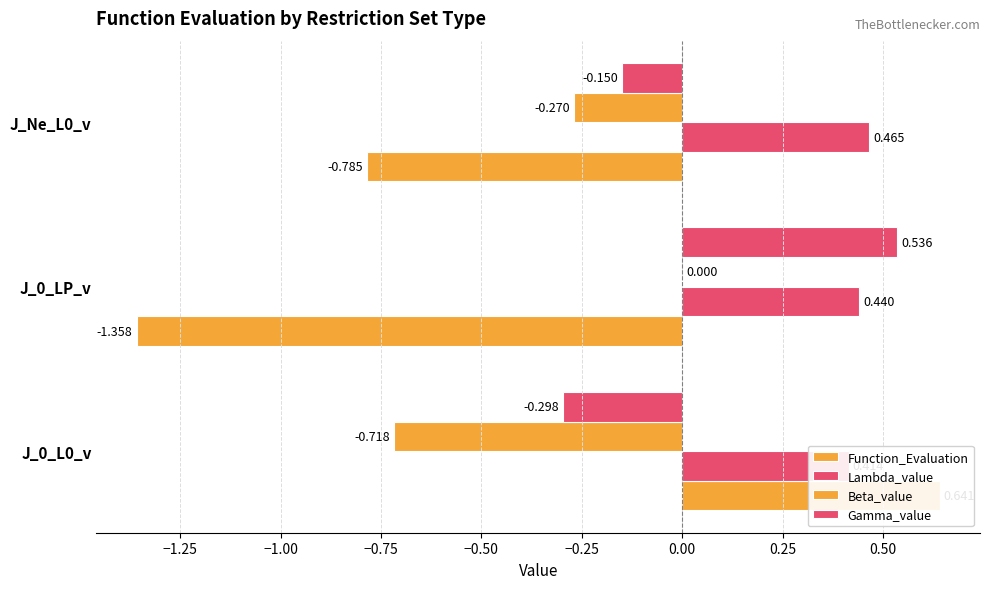

What is the lowest value of the Beta_value series?

-0.7